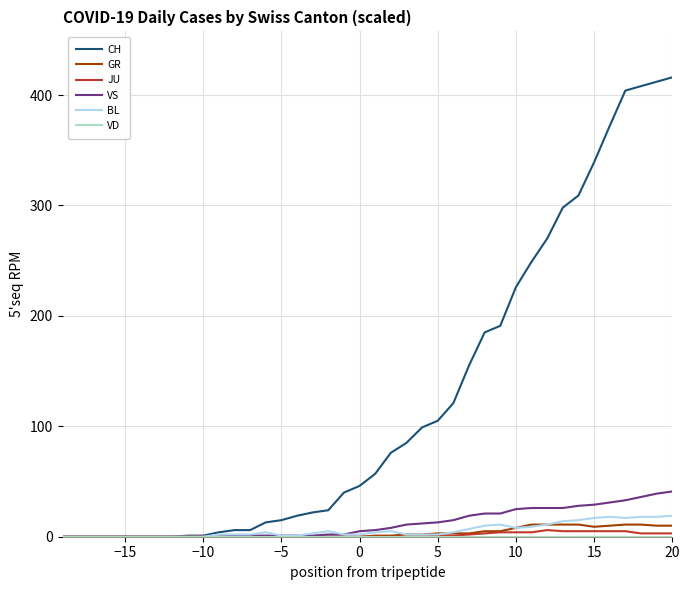

Which series has the largest total across all categories?

CH